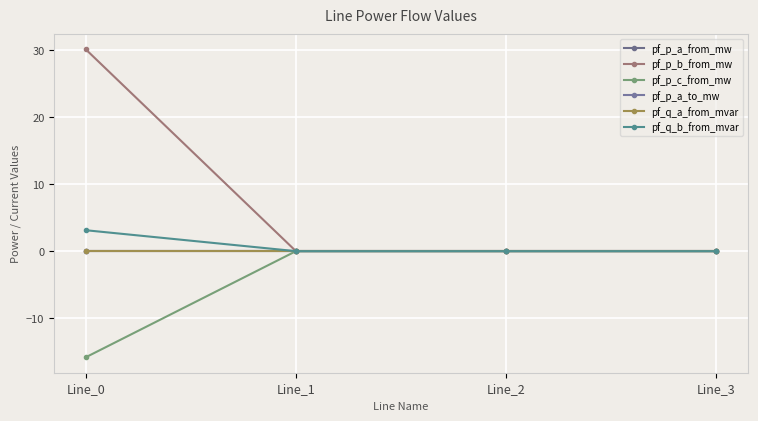

At how many categories does at least one series exceed 3?

1